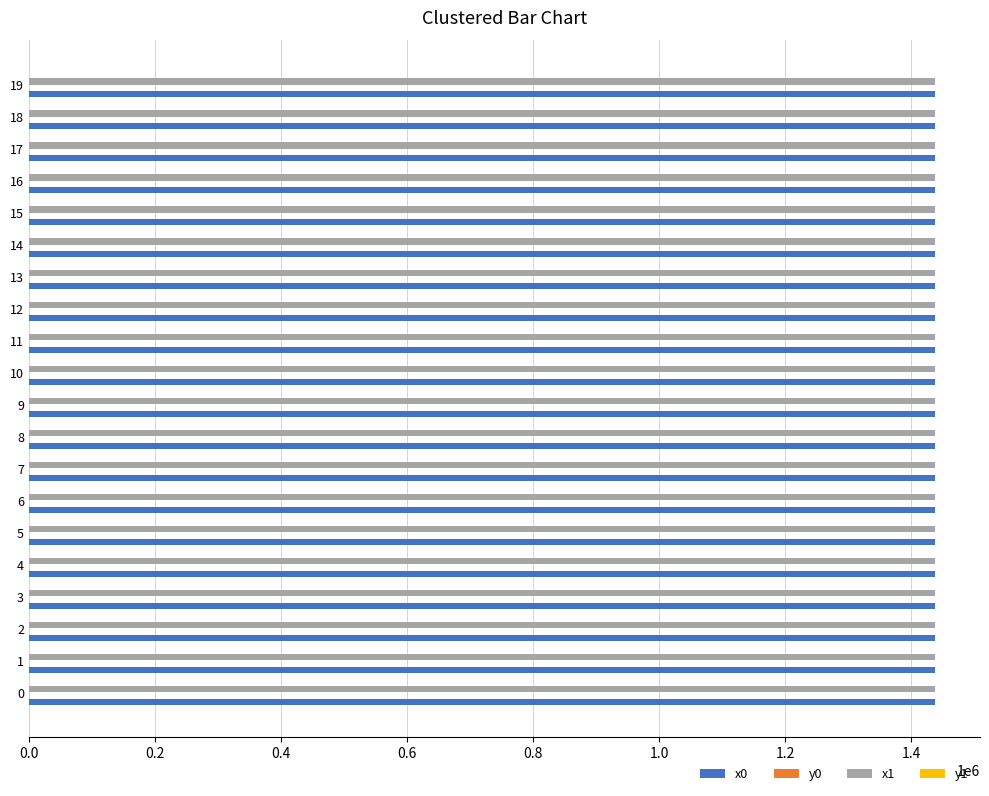

The value of x1 at 8 is 997839.6. True or false?

False